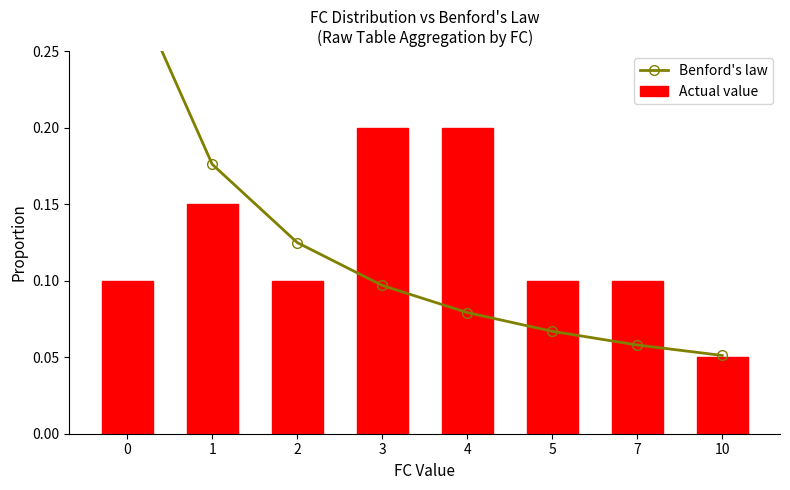

Count the number of categories in the chart.

8